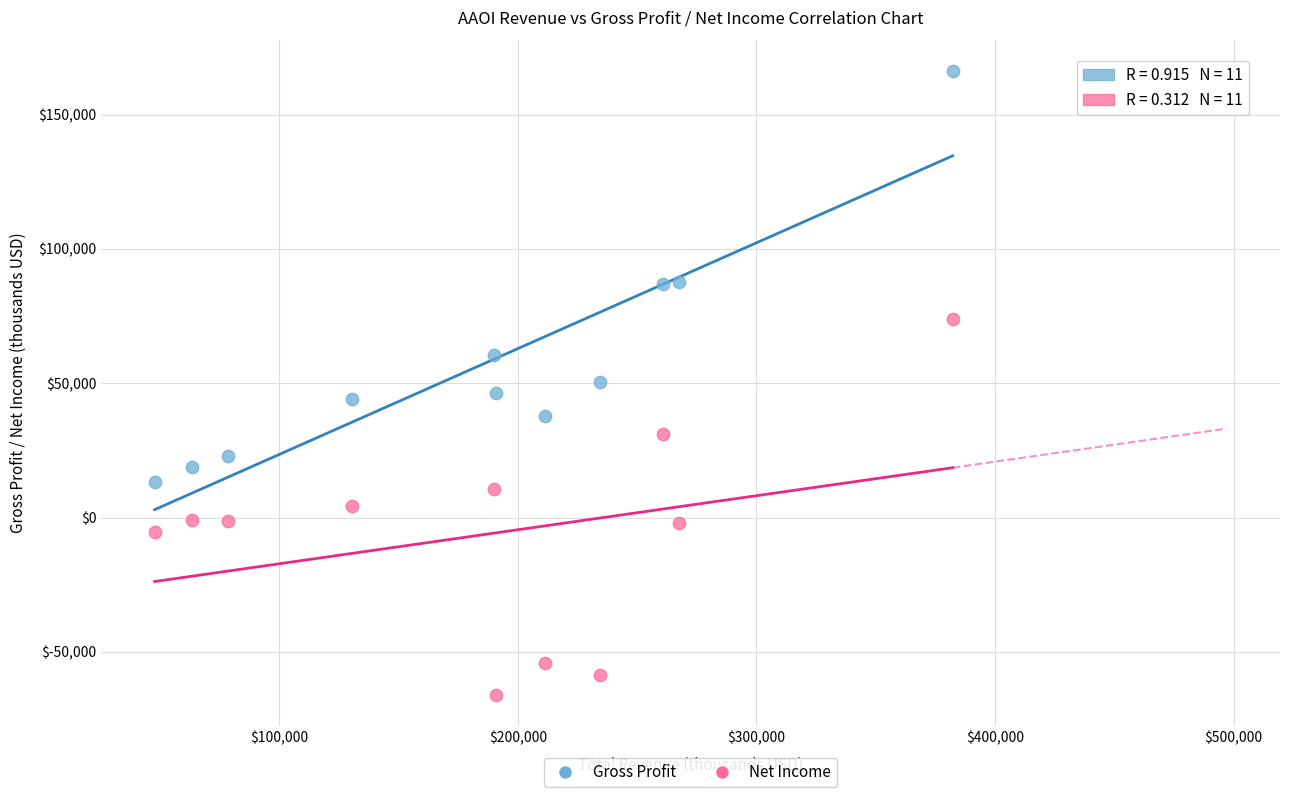

Across all data points, what is the range of Y values (max minus min)?

232300